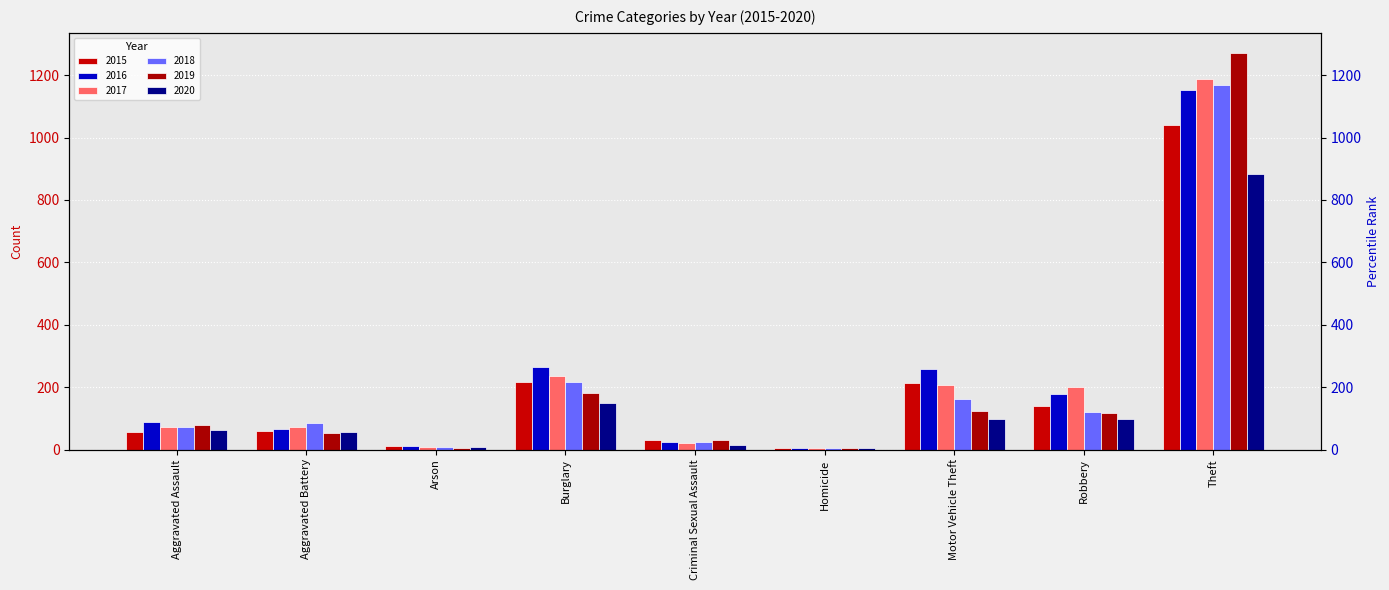

Where does the 2016 series first go above 88?

Burglary